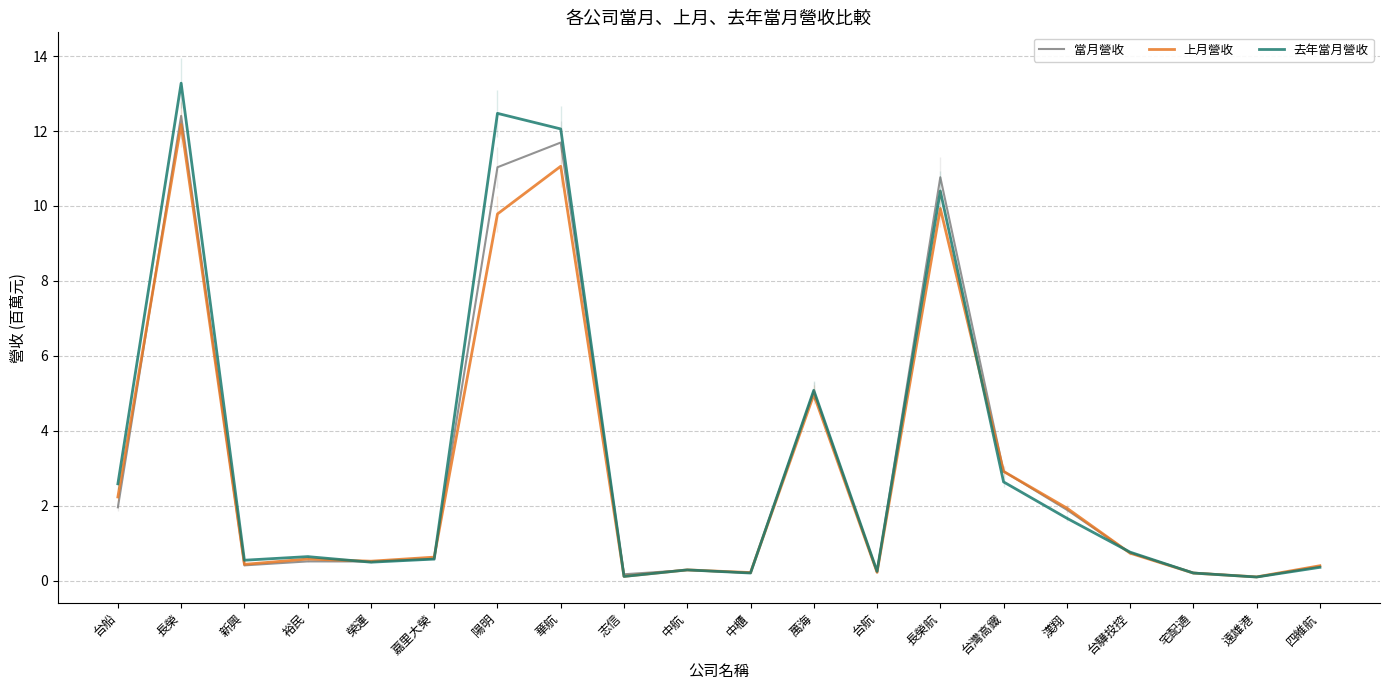

The 上月營收 series shows 0.6 at 裕民. True or false?

True